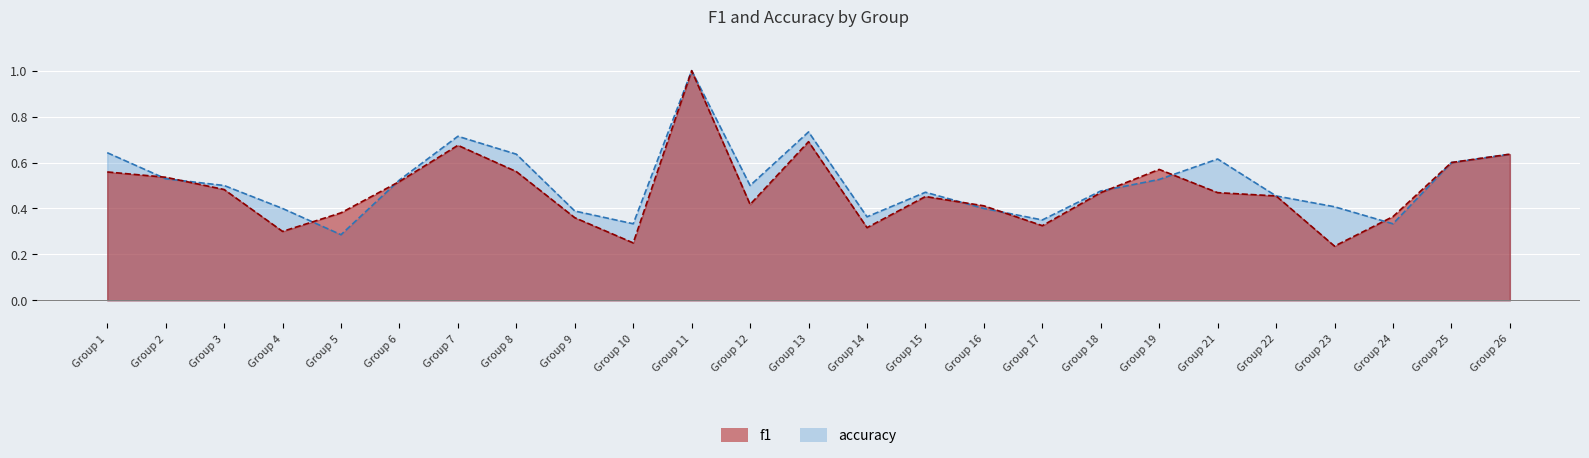

What are all the series names shown in the legend?

f1, accuracy